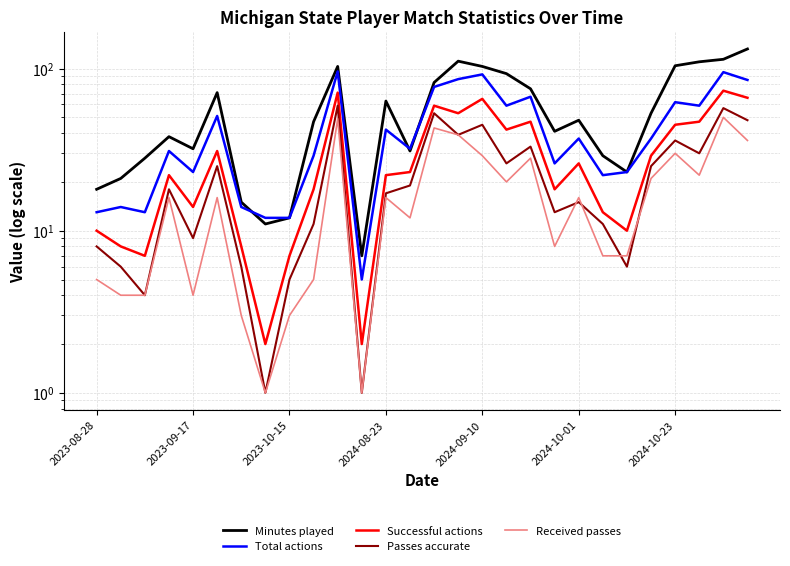

Rank the series by their maximum value, from lowest to highest.

Received passes, Passes accurate, Successful actions, Total actions, Minutes played